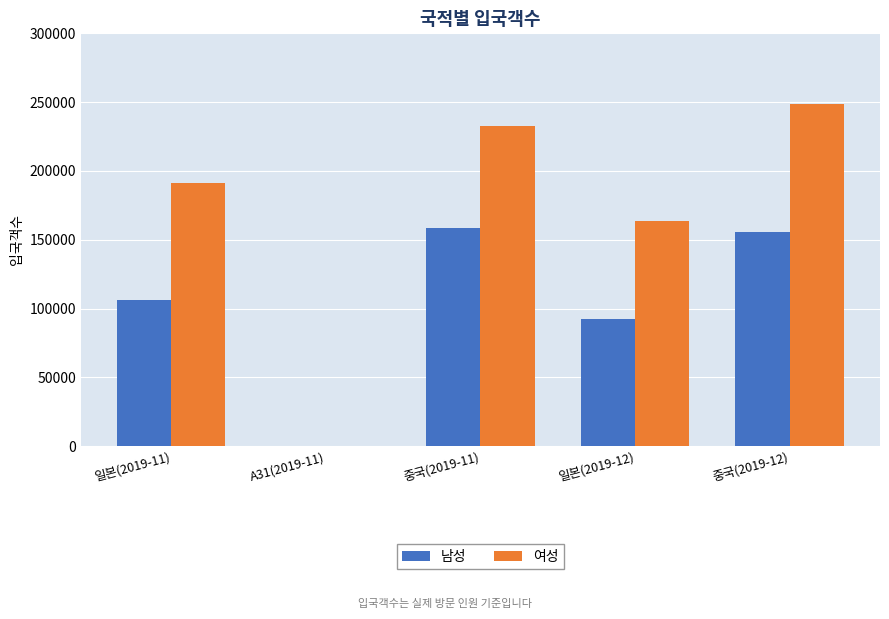

How many groups of bars are there?

5